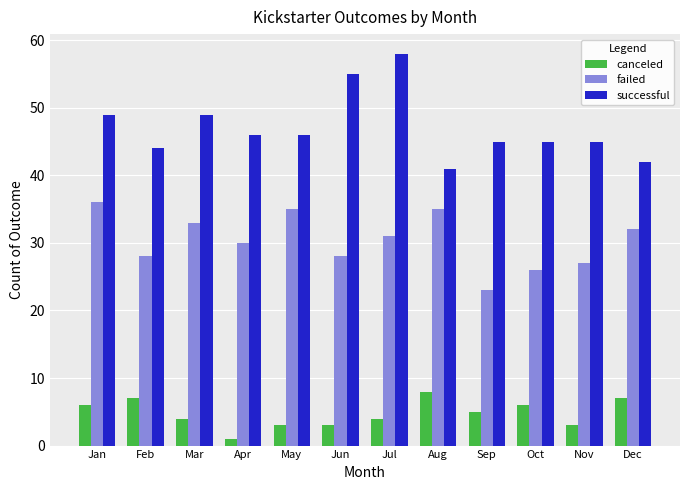

At which category is the sum across all series the highest?

Jul